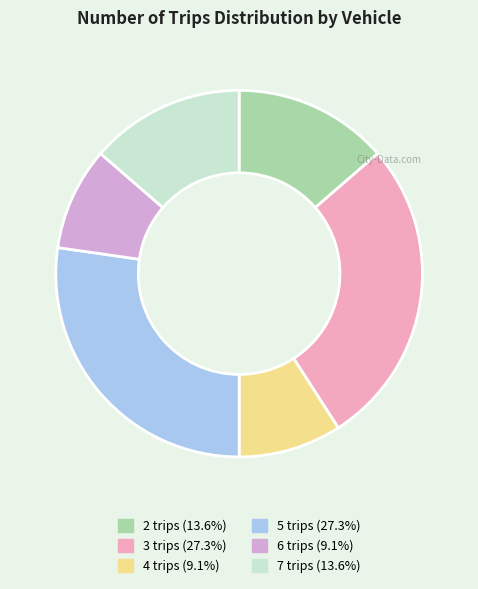

Approximately how many times larger is the value at 7 trips compared to 5 trips?

0.5